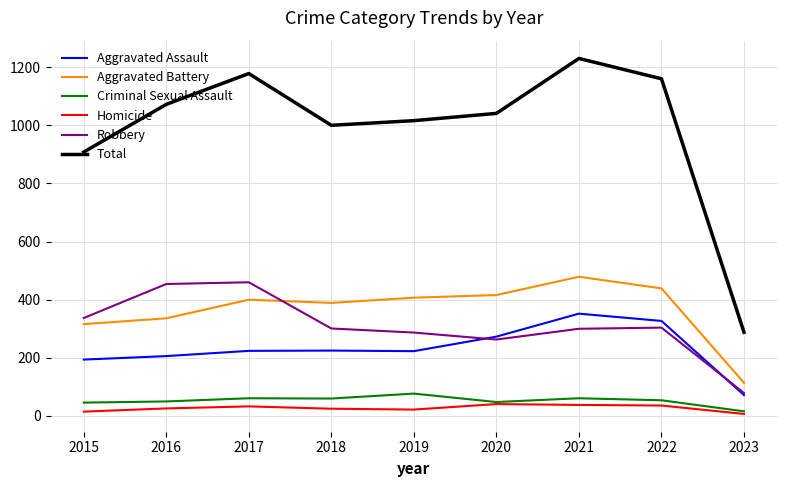

Where is the first local maximum for Aggravated Battery?

2017